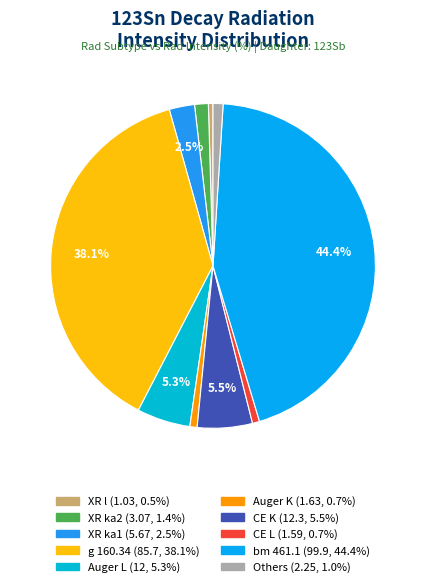

To the nearest percent, what is the difference between the largest and smallest slice percentages?

44%